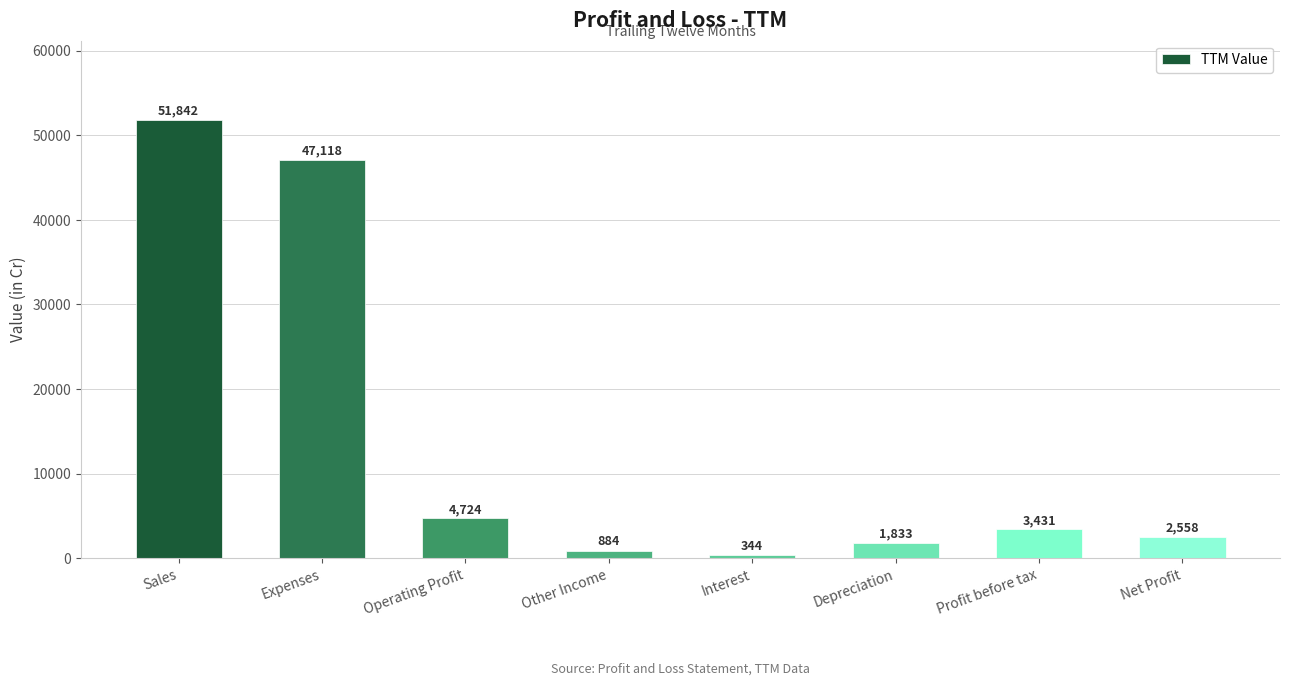

The chart shows a value of 4724 at Operating Profit. True or false?

True